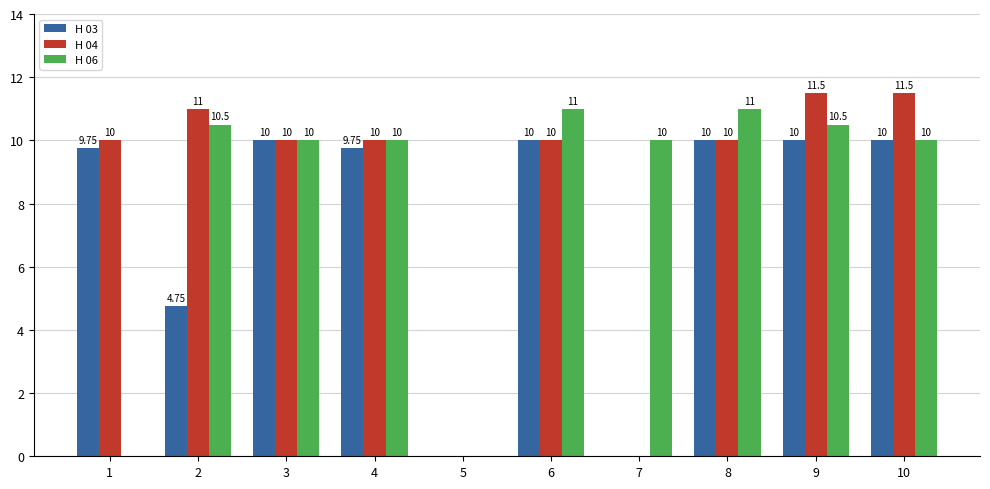

Is it true that H 04 equals 10.0 at 1?

True